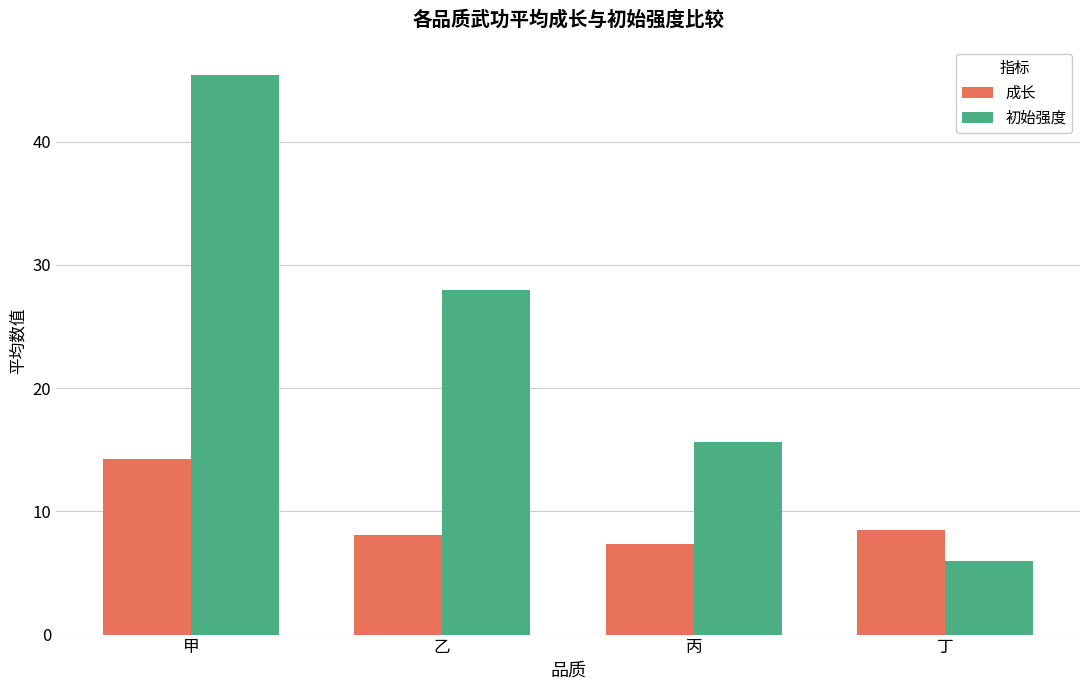

At which label is 成长 closest to 10?

丁